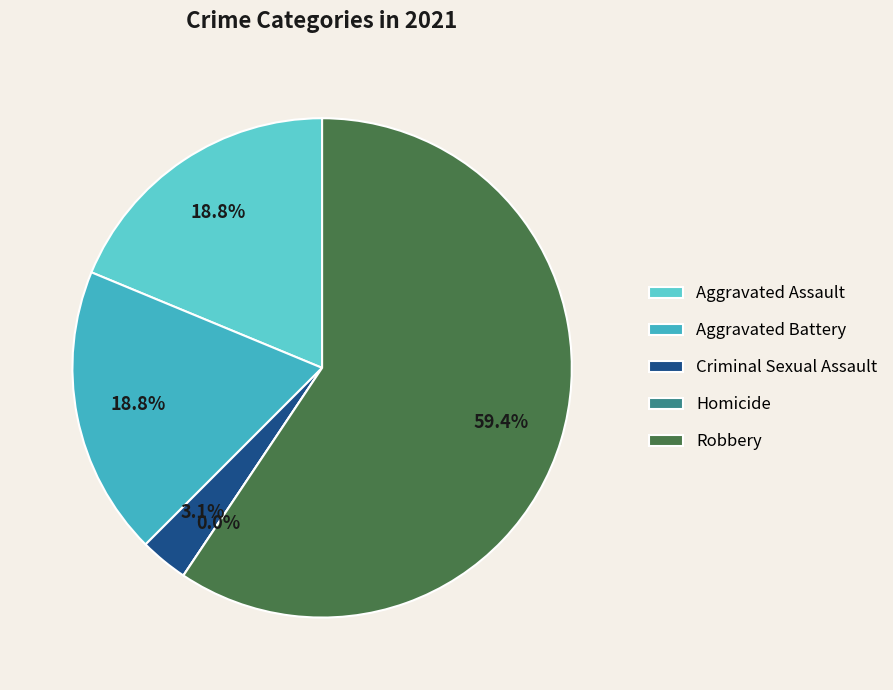

How many slices are in this pie chart?

5